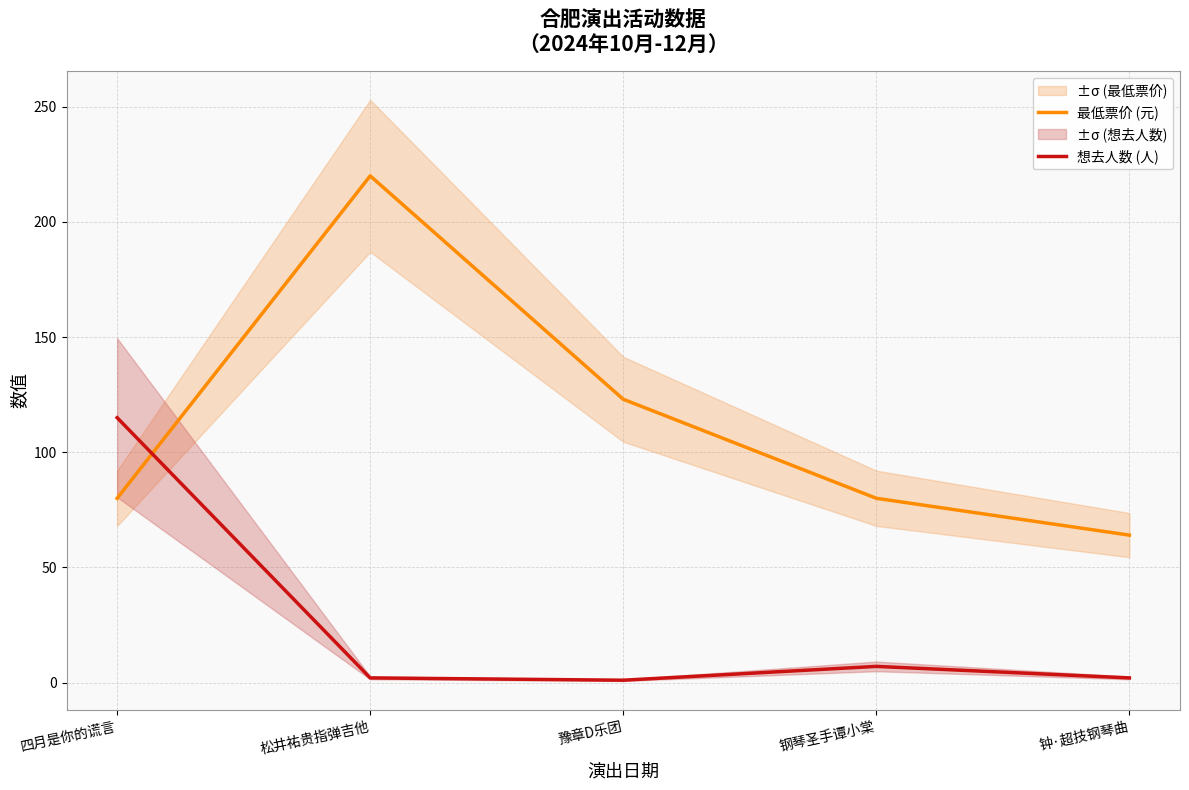

True or false: 最低票价 (元) has a value of 64 at 钟·超技钢琴曲.

True